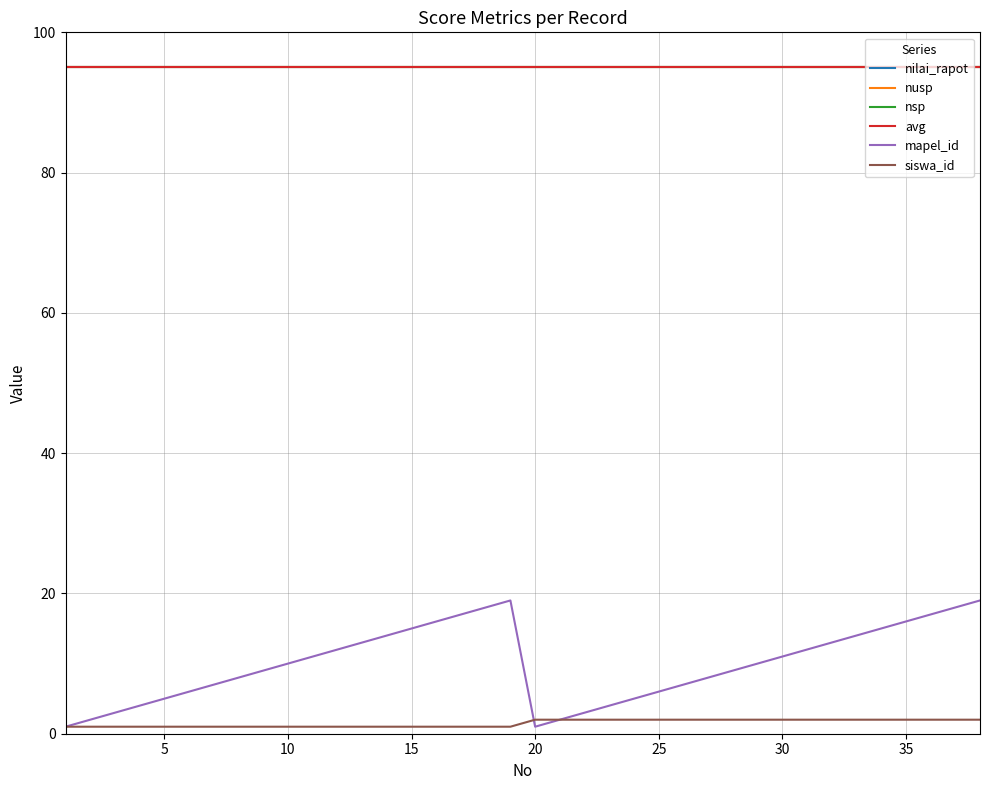

Does the chart display data point markers on the line(s)?

No